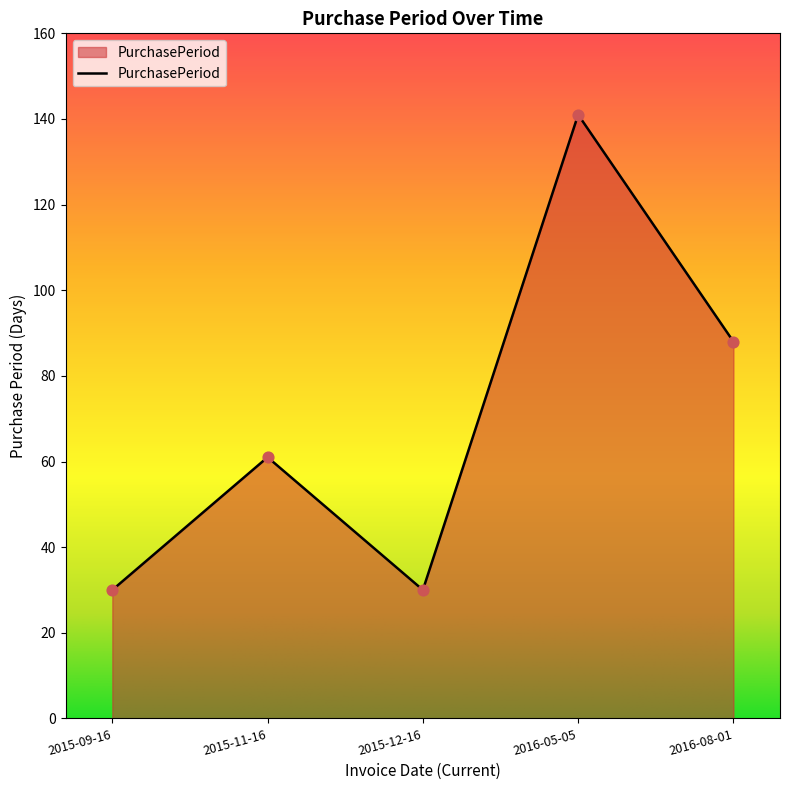

What is the change in value from 2015-11-16 to 2016-05-05?

+80